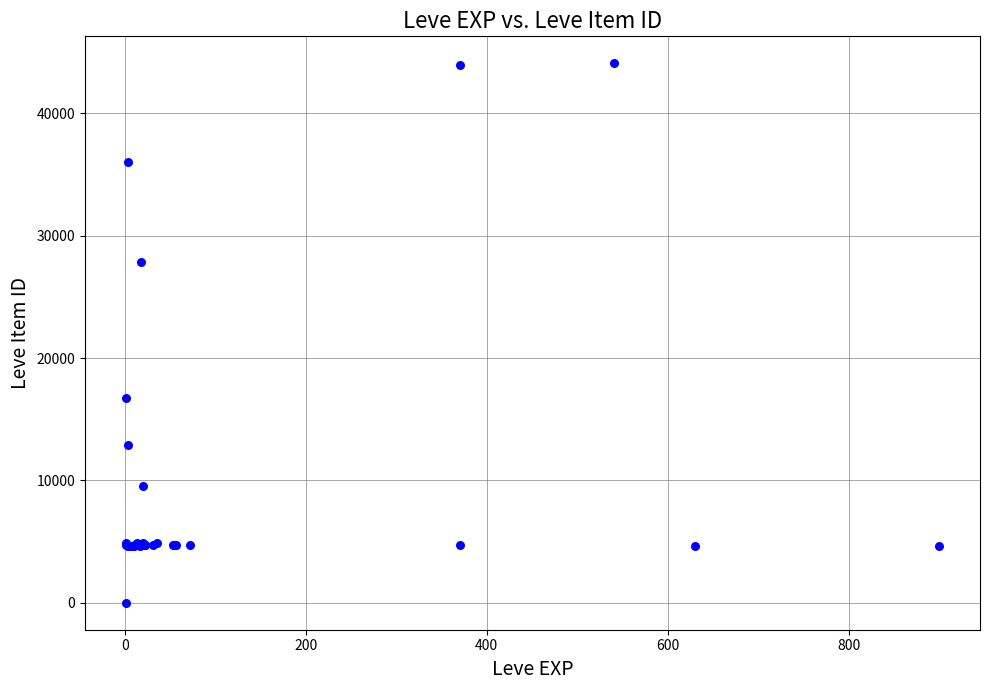

What Y value in the scatter plot is closest to 22050?

16734